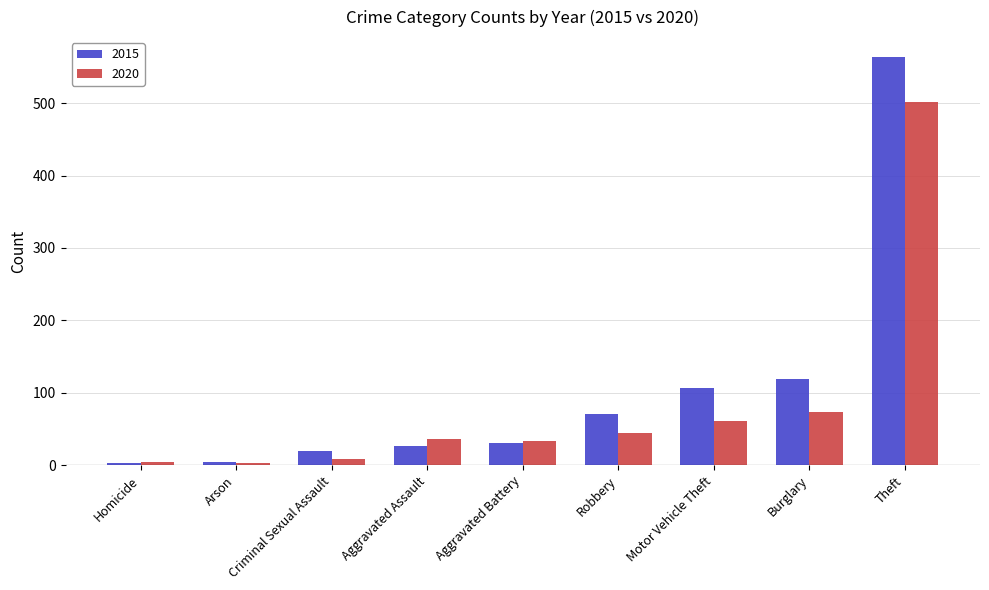

How many bars are there in total?

18